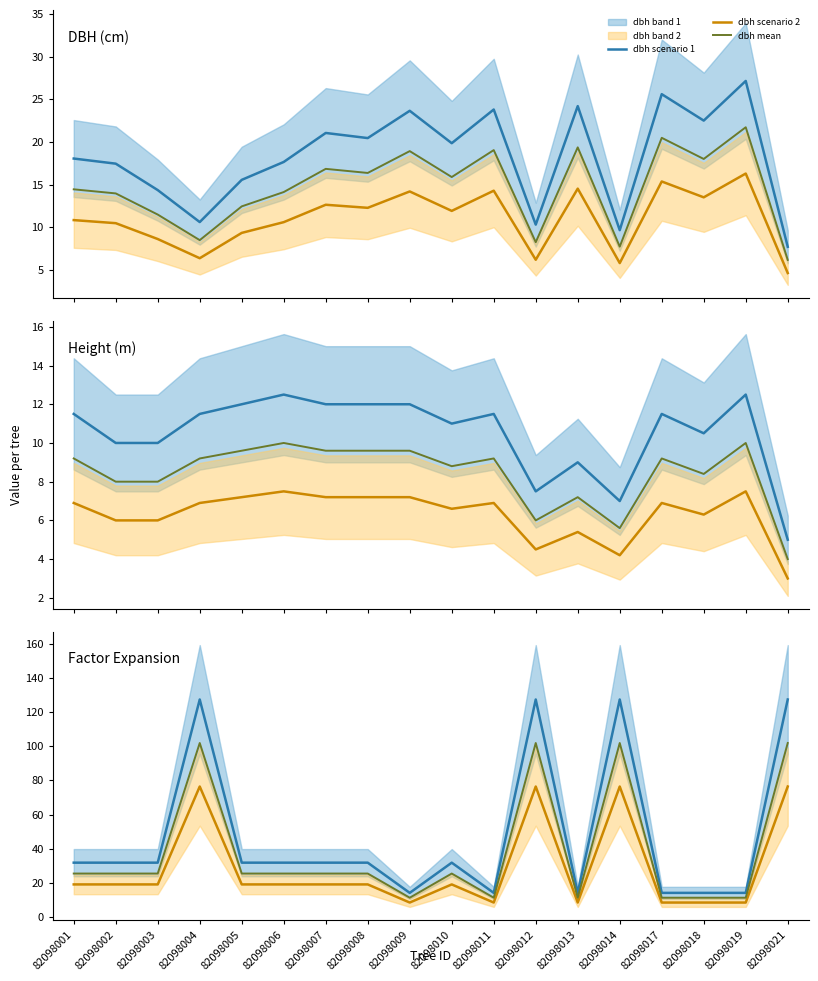

Where does the factor_expansion series first go above 31?

82098001